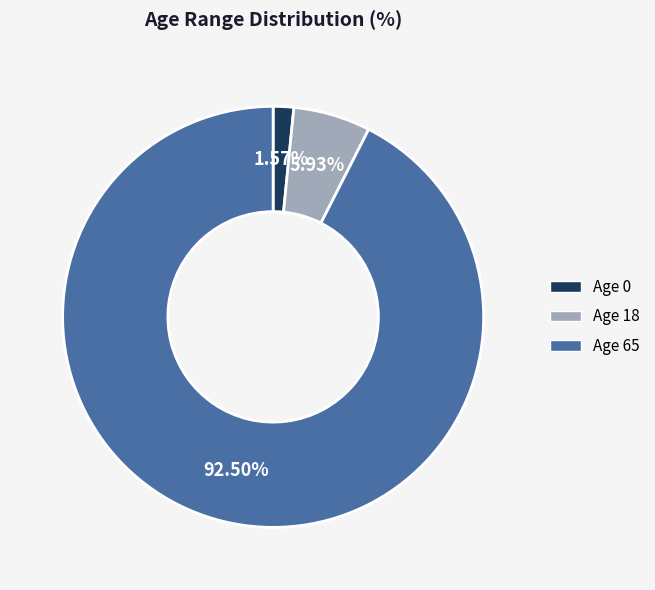

Which has a higher value, Age 0 or Age 18?

Age 18